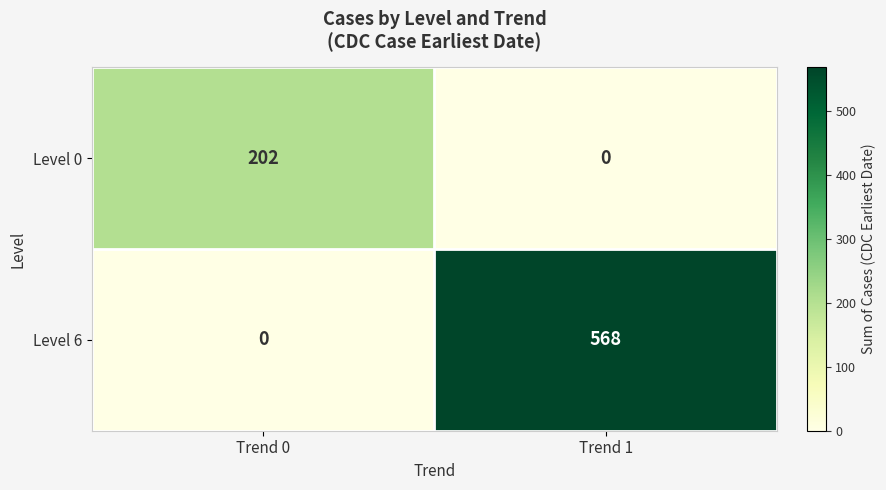

What is the difference between the Level 0 values at Trend 1 and Trend 0?

202